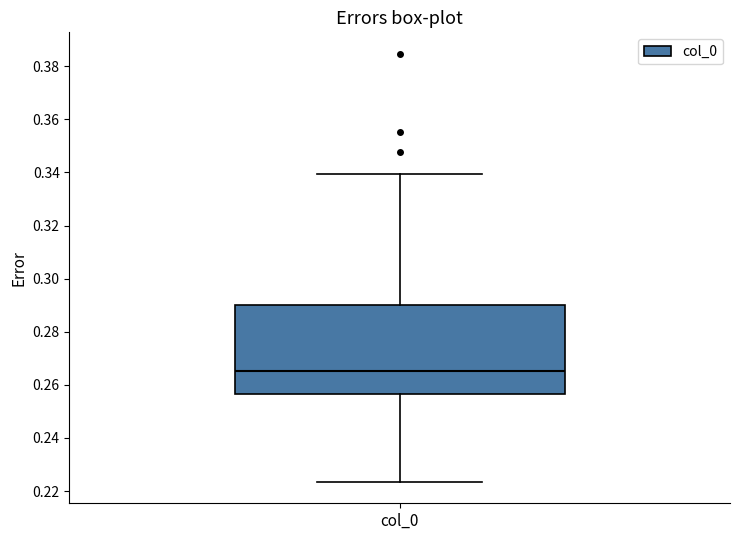

Where is the upper edge of the box for col_0 on the y-axis? The values are not printed on the chart, so give them approximately, as read against the axis.

0.290